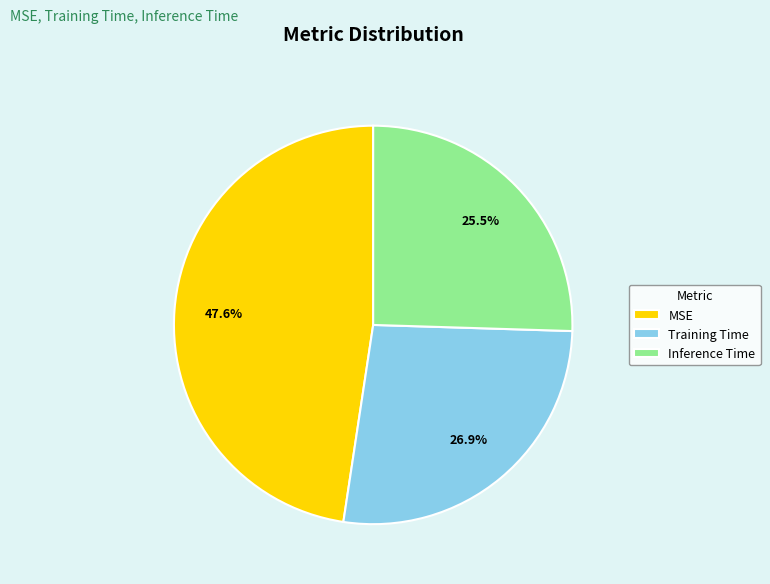

To the nearest percent, what percentage of the pie is Training Time?

27%